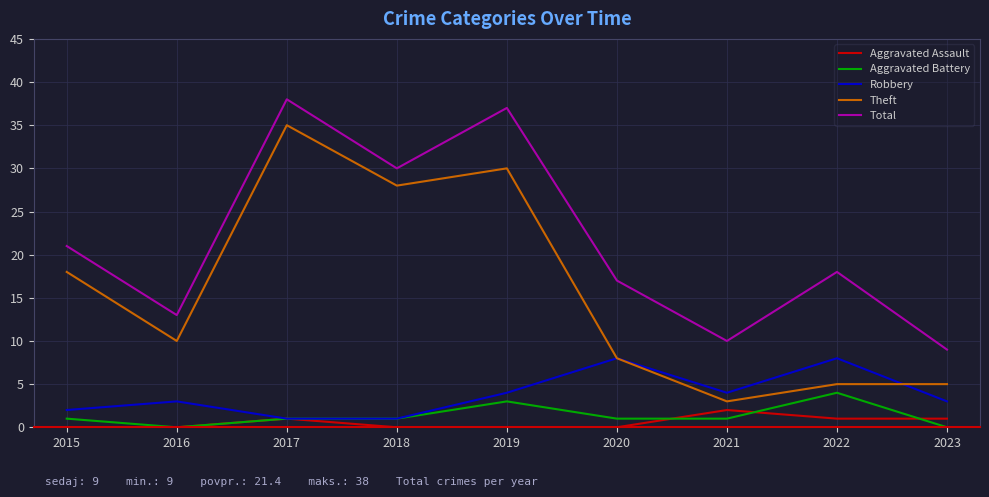

True or false: Aggravated Battery has a value of 1 at 2018.

True